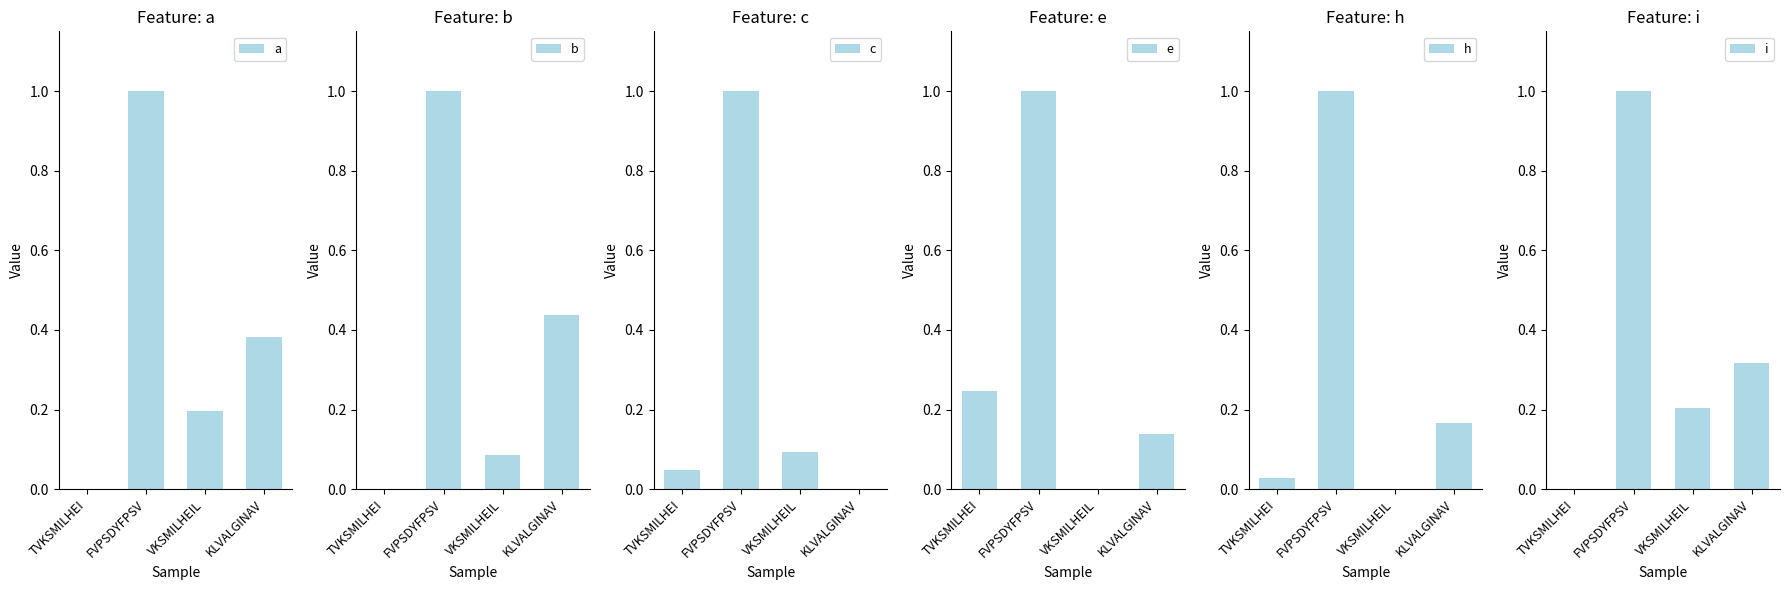

At which label does a reach its minimum?

TVKSMILHEI